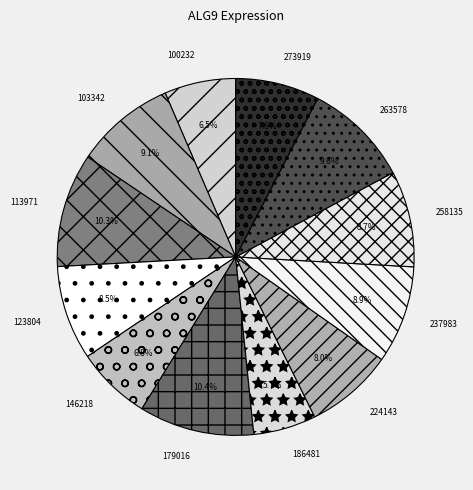

Combined, do 100232 and 273919 account for over 50%?

No